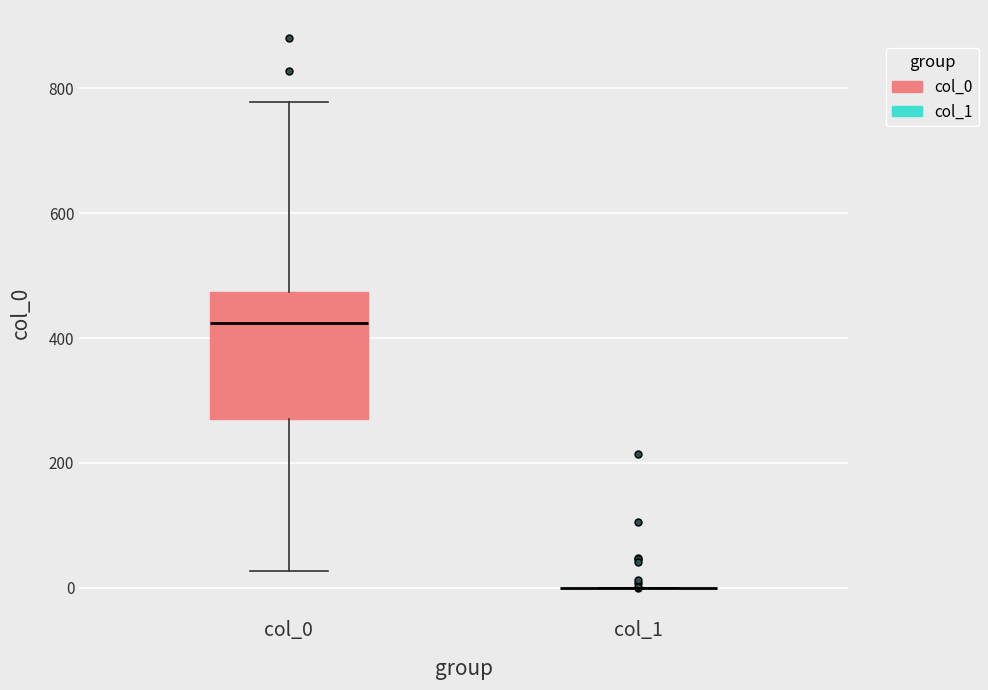

Reading left to right, read every box against the y-axis: the position of its median line, the range the box covers, and the ends of its whiskers. The values are not printed on the chart, so give them approximately, as read against the axis.

col_0: median 420, box 280 to 480, whiskers 20 to 780
col_1: box collapsed to a line at 0, whiskers 0 to 0